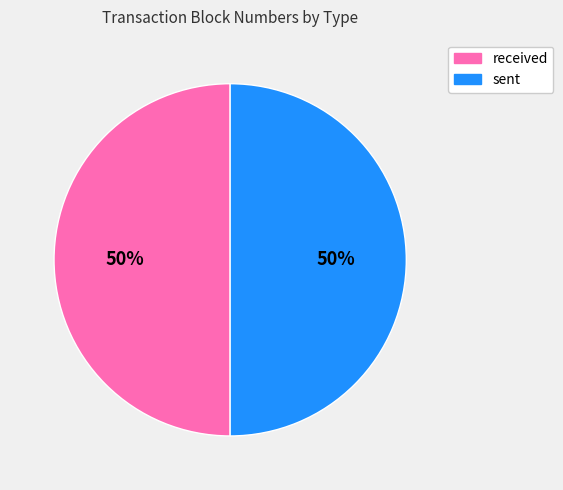

True or false: sent accounts for 58% of the total.

False